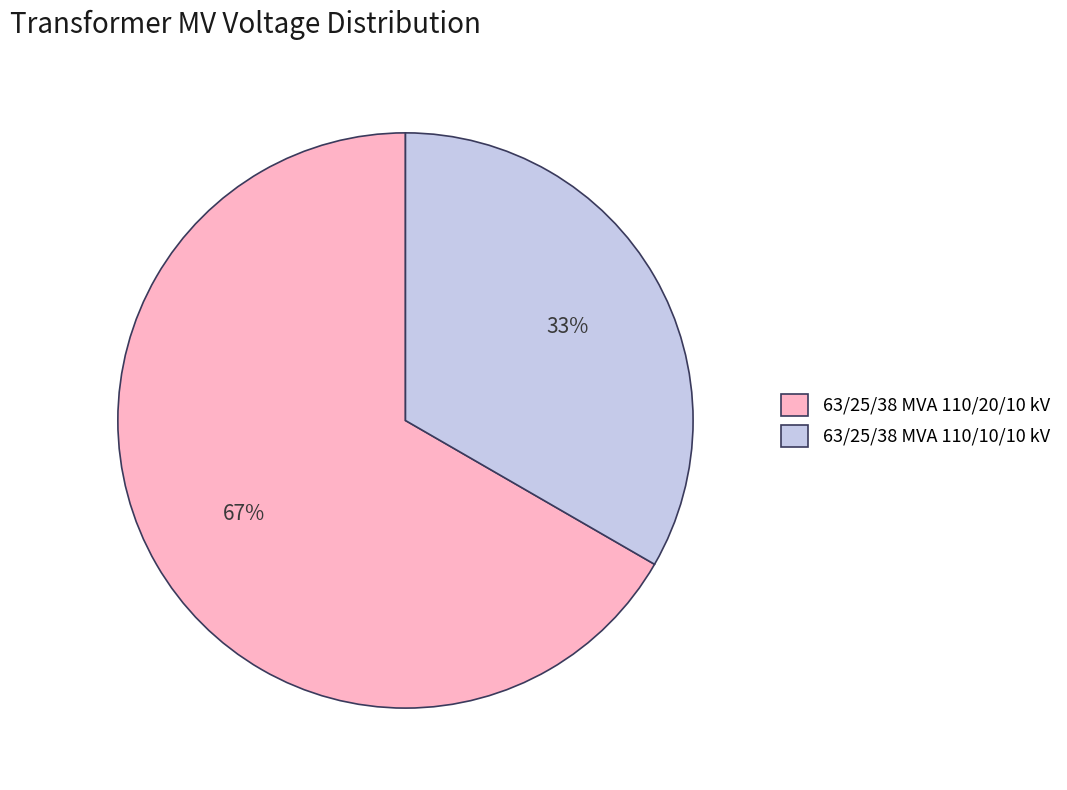

To the nearest percent, what percentage of the pie is 63/25/38 MVA 110/10/10 kV?

33%